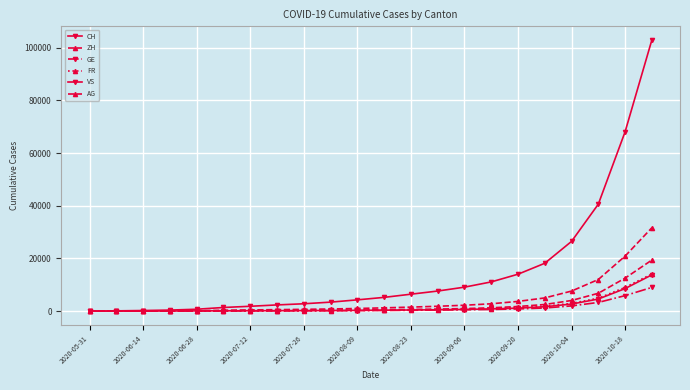

How many data points in AG are less than 522?

11